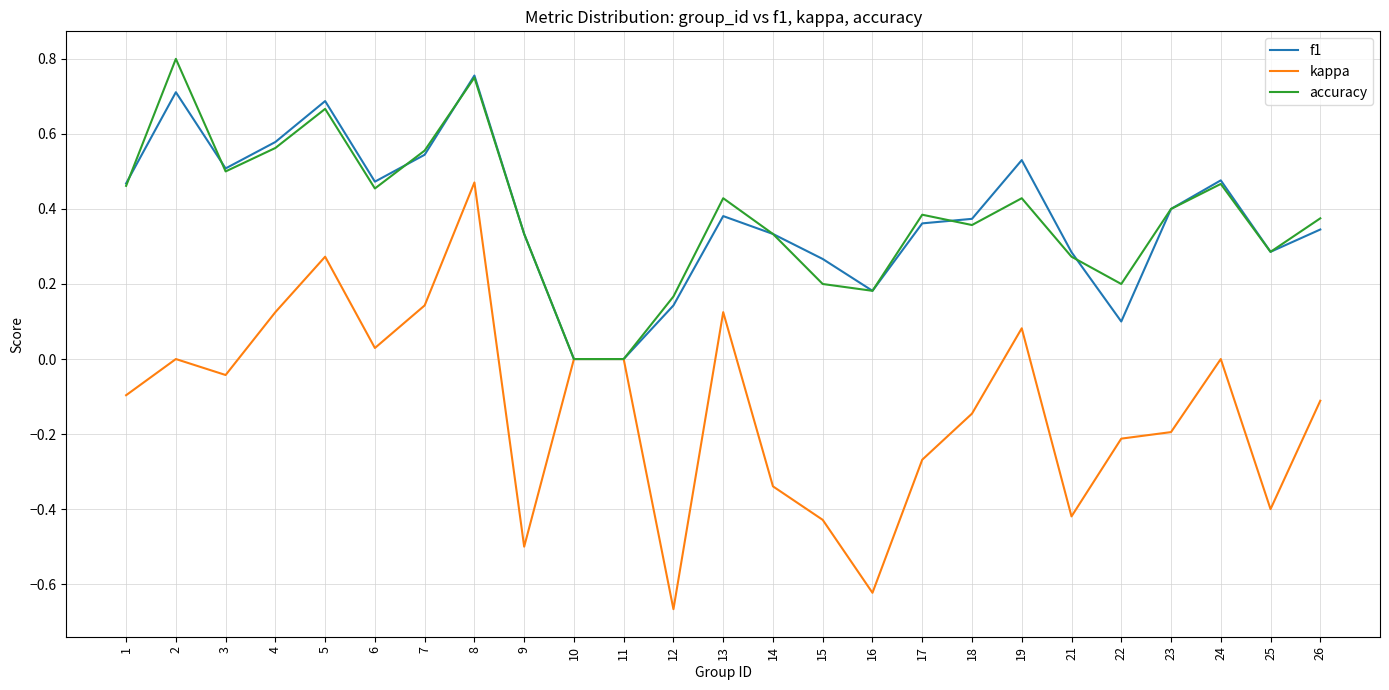

At which category does accuracy reach its first local peak?

2